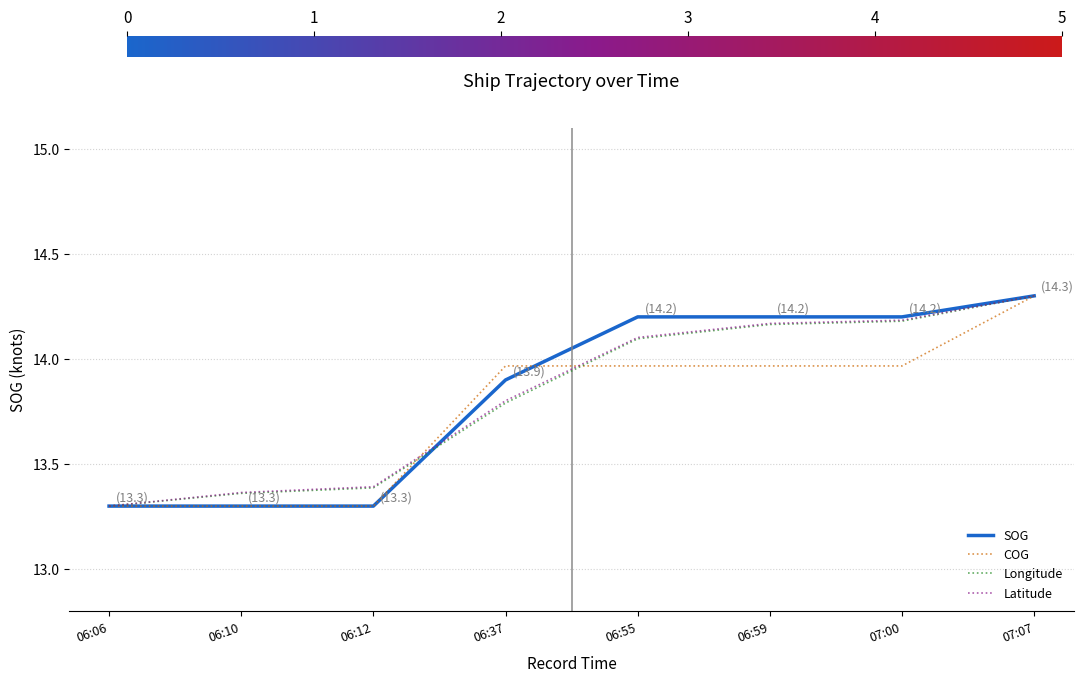

Which label corresponds to the largest value in the chart?

07:07